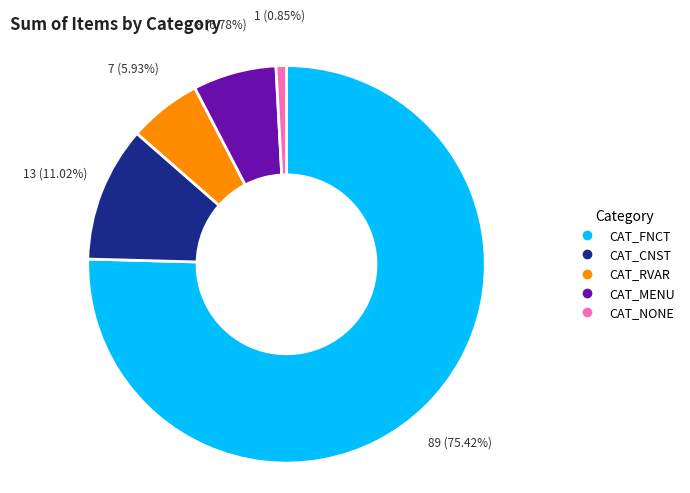

What is the ratio of the value at CAT_MENU to the value at CAT_RVAR?

1.1